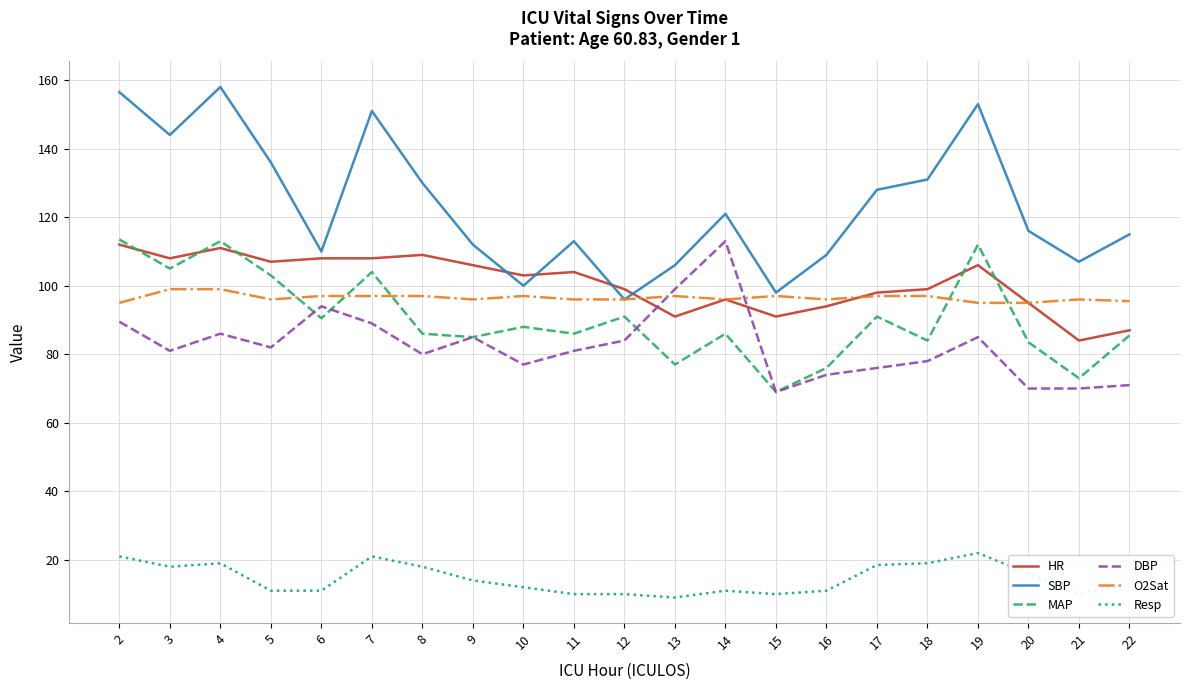

At which label does MAP first exceed 86?

2